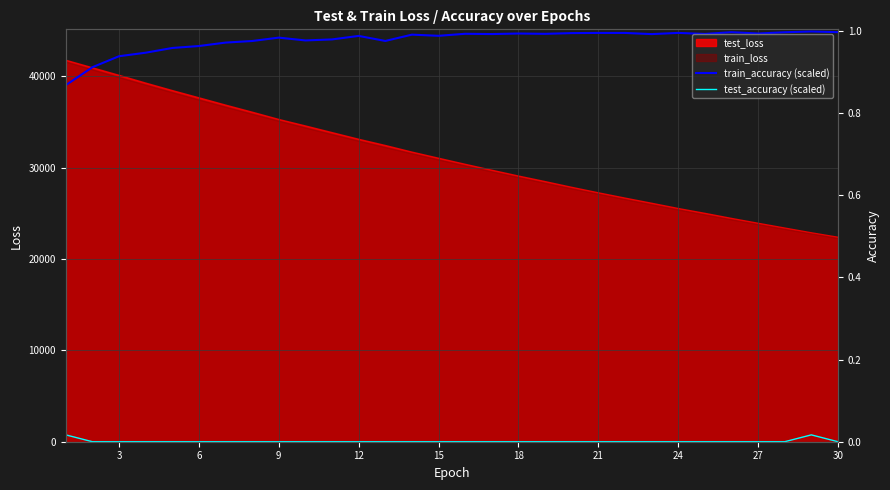

What is the difference between the maximum and minimum values in the test_accuracy (scaled) series?

750.0